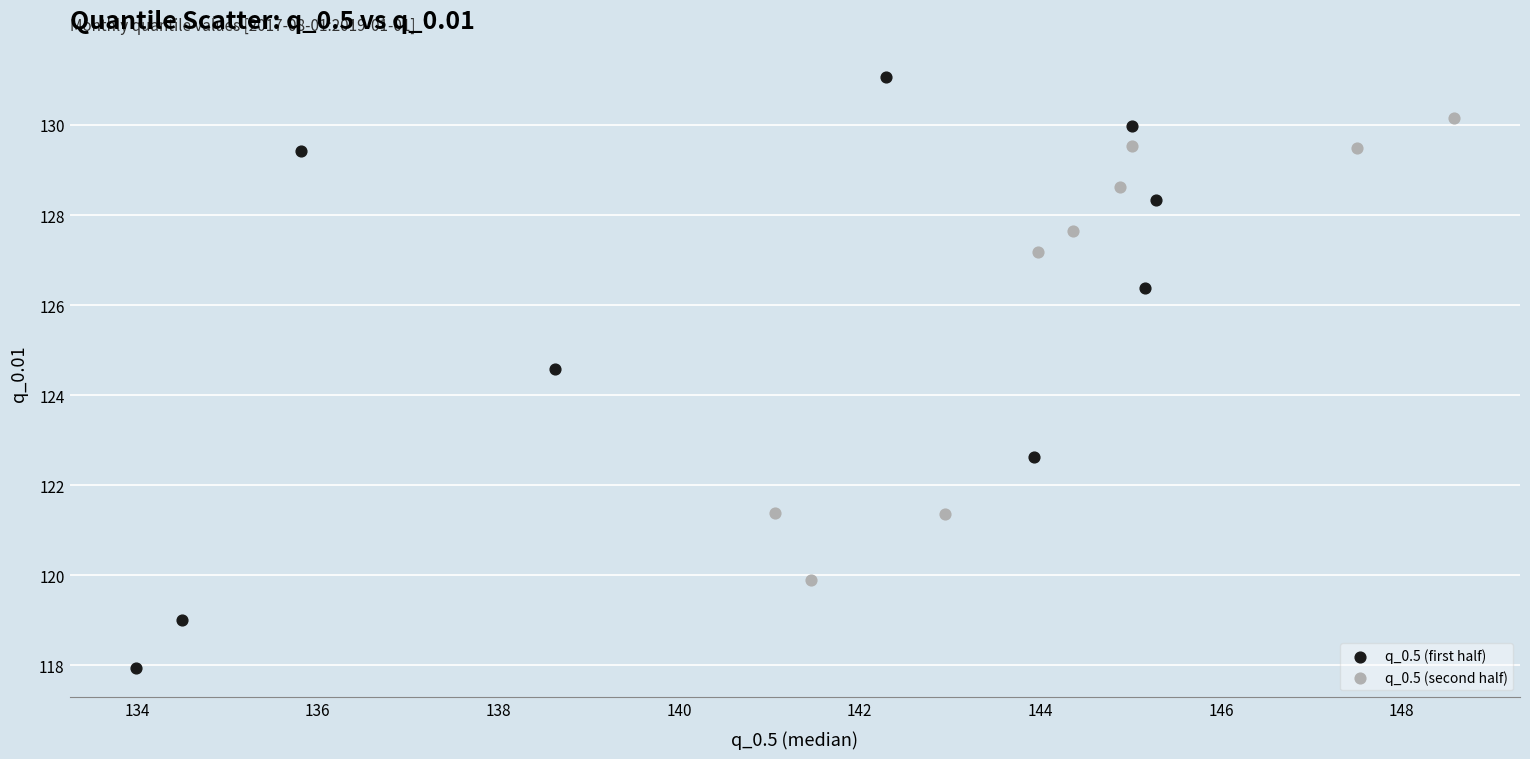

Which series has the largest Y range (max minus min)?

q_0.5 (first half)